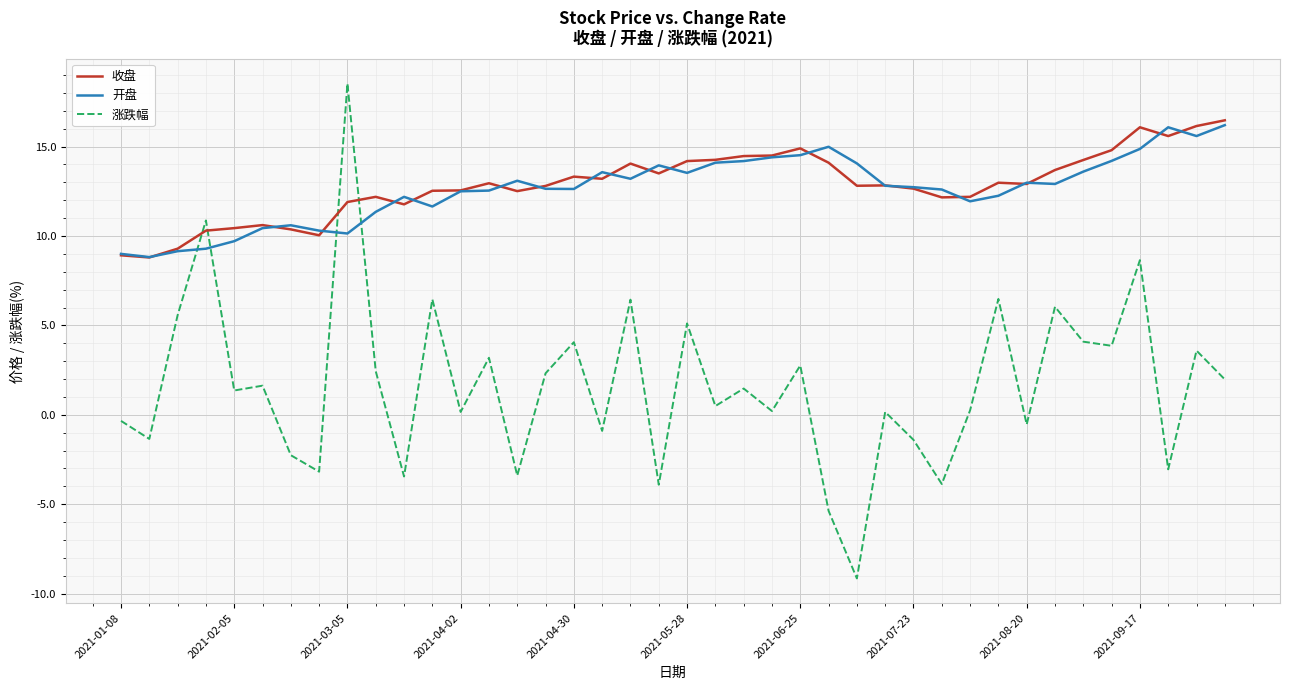

Which series has the widest spread of values?

涨跌幅